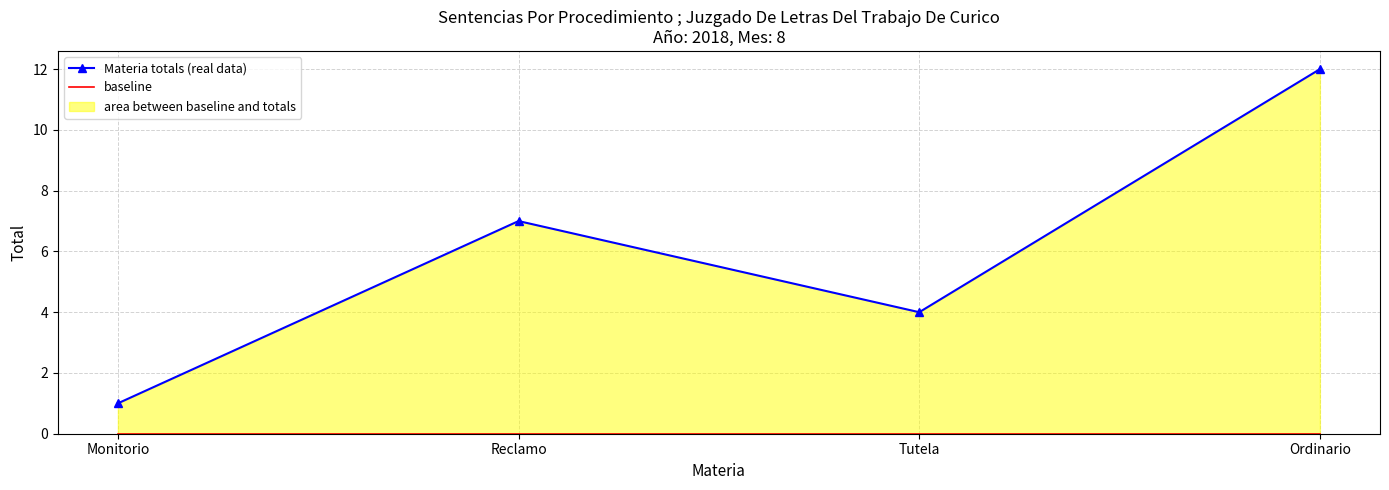

Reading left to right, list all the values displayed in this chart.

Materia totals (real data): Monitorio=1	Reclamo=7	Tutela=4	Ordinario=12
baseline: Monitorio=0	Reclamo=0	Tutela=0	Ordinario=0